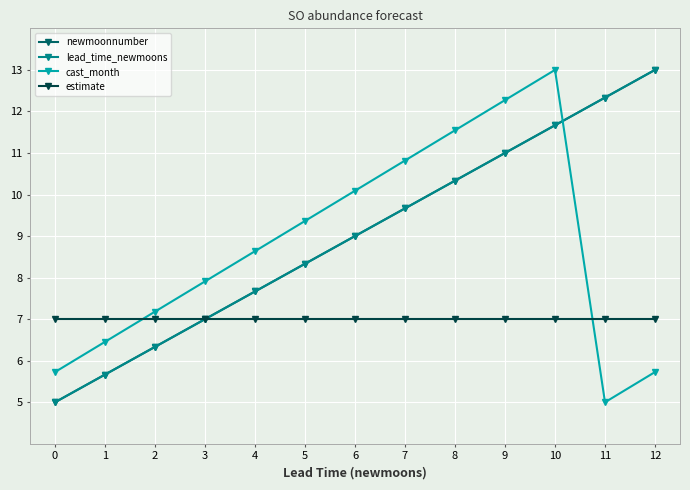

What is the maximum value for newmoonnumber?

13.0